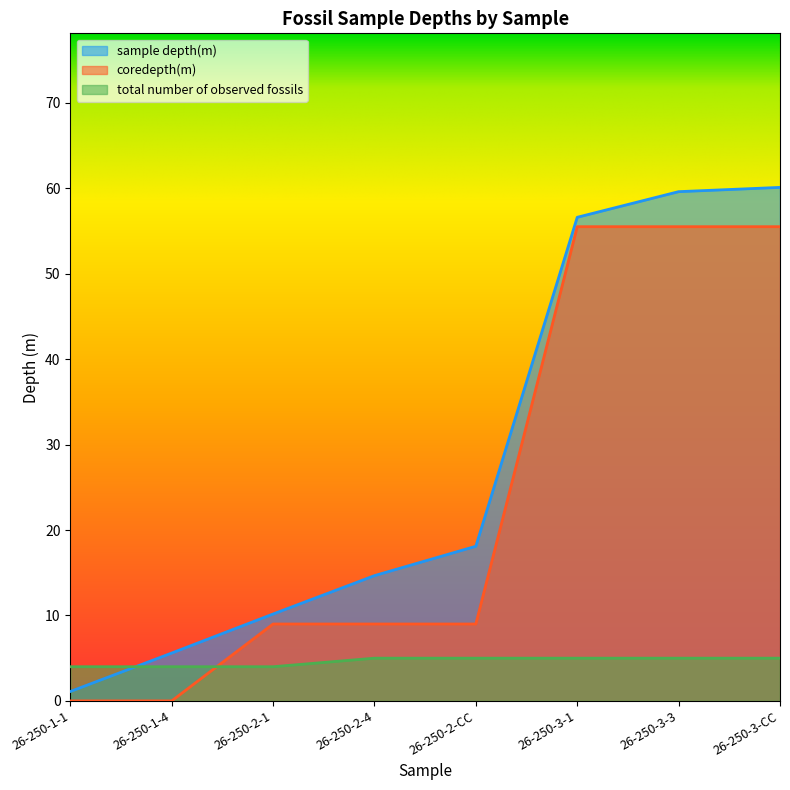

How many data points in total number of observed fossils are less than 5?

3